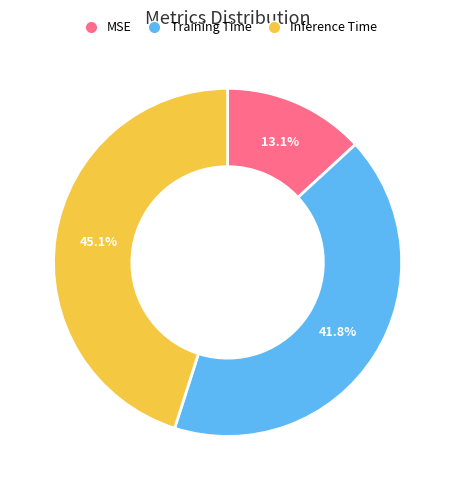

What portion of the pie excludes Inference Time?

54.9%